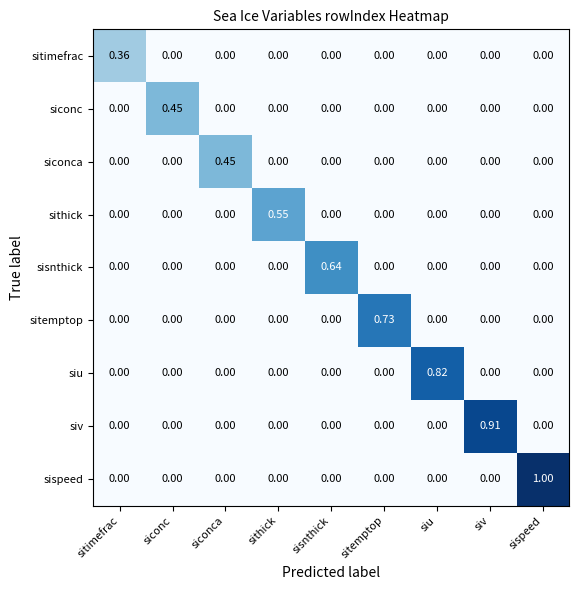

At which category does the chart reach its peak across all series?

sispeed